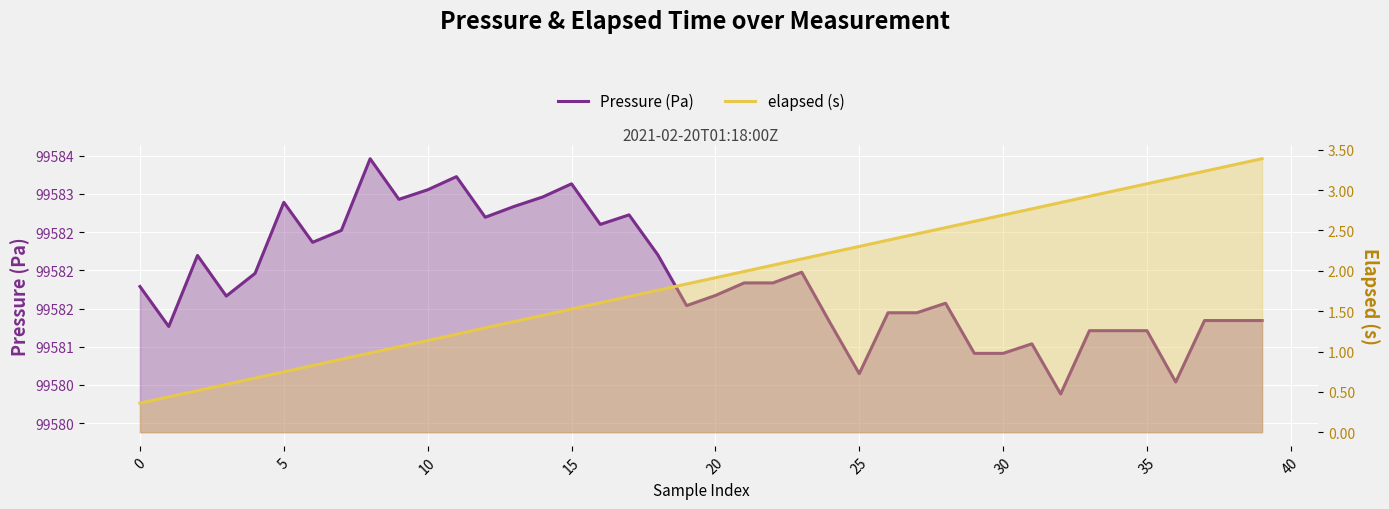

Reading left to right, what are all the values shown in this chart?

Pressure (Pa): 99581.8	99581.3	99582.2	99581.7	99582.0	99582.9	99582.4	99582.5	99583.5	99582.9	99583.1	99583.2	99582.7	99582.8	99583.0	99583.1	99582.6	99582.7	99582.2	99581.5	99581.7	99581.8	99581.8	99582.0	99581.3	99580.6	99581.4	99581.4	99581.6	99580.9	99580.9	99581.0	99580.4	99581.2	99581.2	99581.2	99580.5	99581.3	99581.3	99581.3
elapsed (s): 0.4	0.4	0.5	0.6	0.7	0.7	0.8	0.9	1.0	1.1	1.1	1.2	1.3	1.4	1.4	1.5	1.6	1.7	1.8	1.8	1.9	2.0	2.1	2.1	2.2	2.3	2.4	2.5	2.5	2.6	2.7	2.8	2.8	2.9	3.0	3.1	3.2	3.2	3.3	3.4